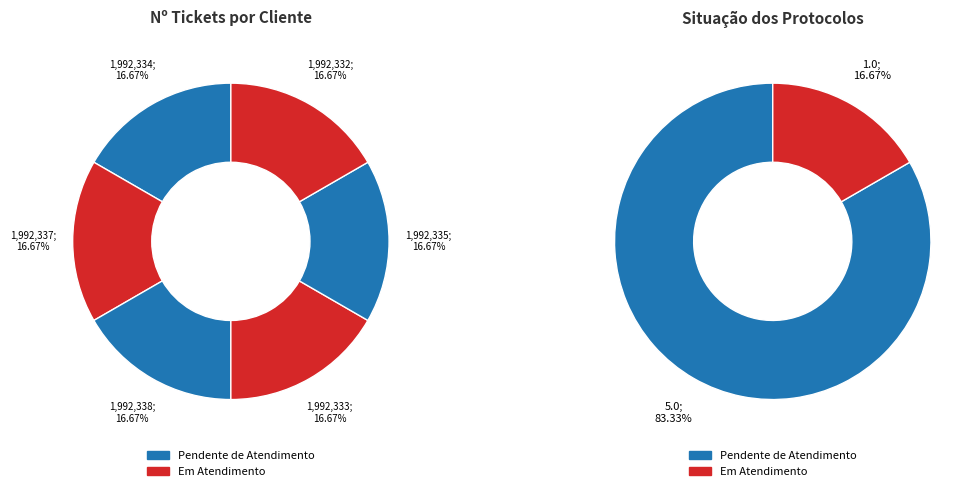

How many slices are in this pie chart?

6